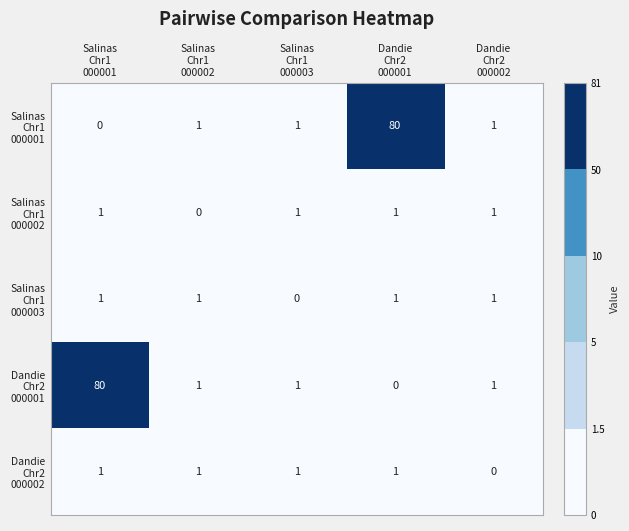

What is the maximum value shown in the chart?

80